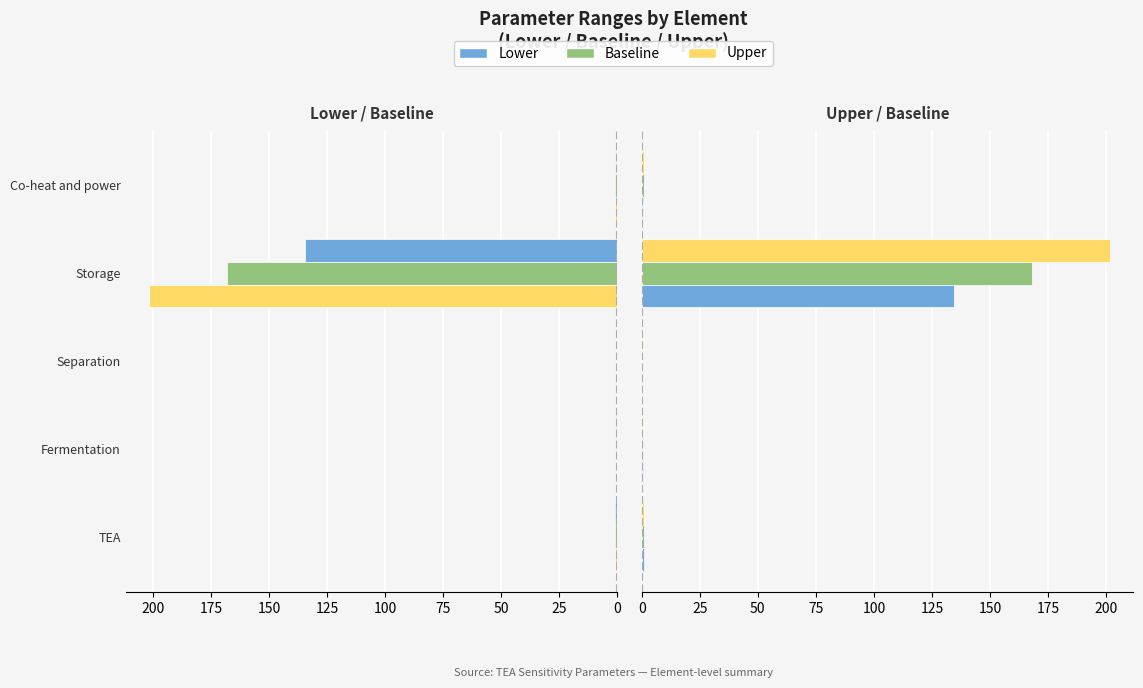

At how many categories does at least one series exceed 37?

1